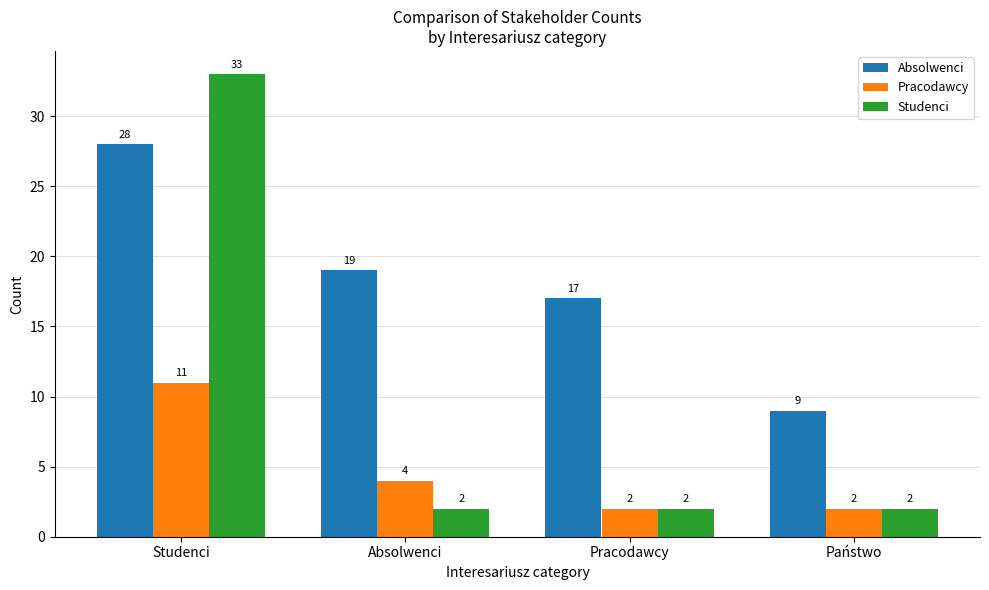

Which series has the widest spread of values?

Studenci